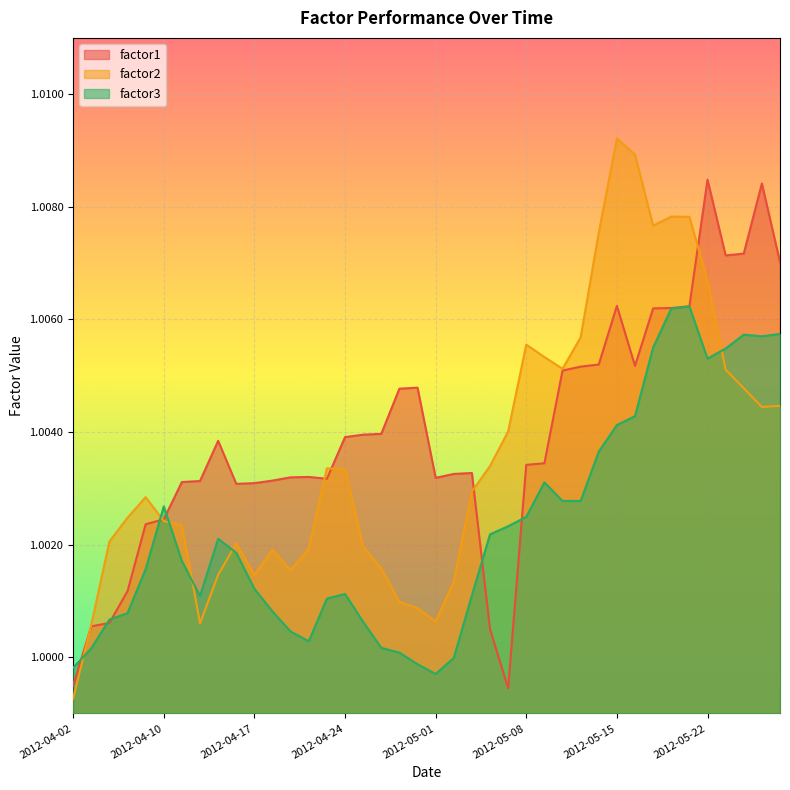

What is the smallest value displayed?

1.0